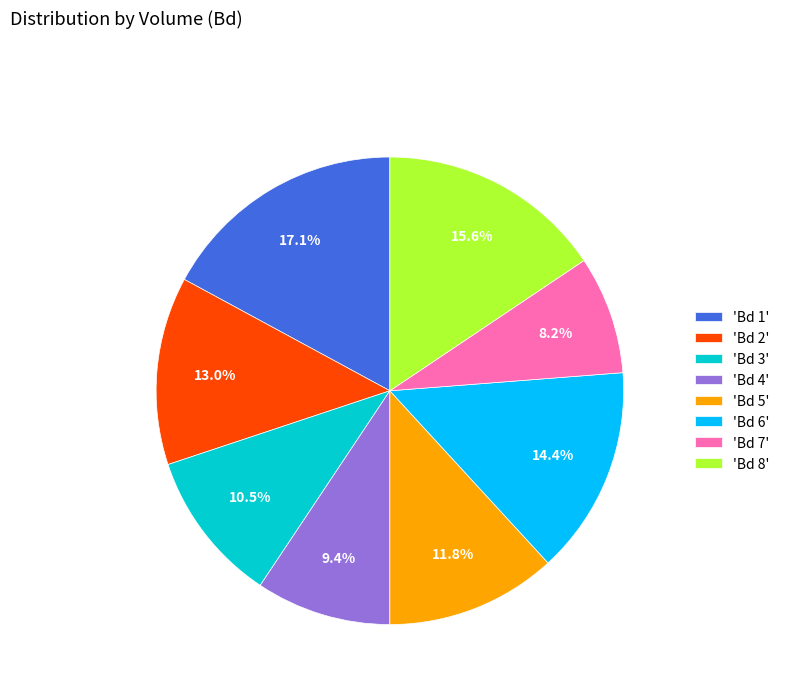

Between 'Bd 4' and 'Bd 3', which is larger?

'Bd 3'